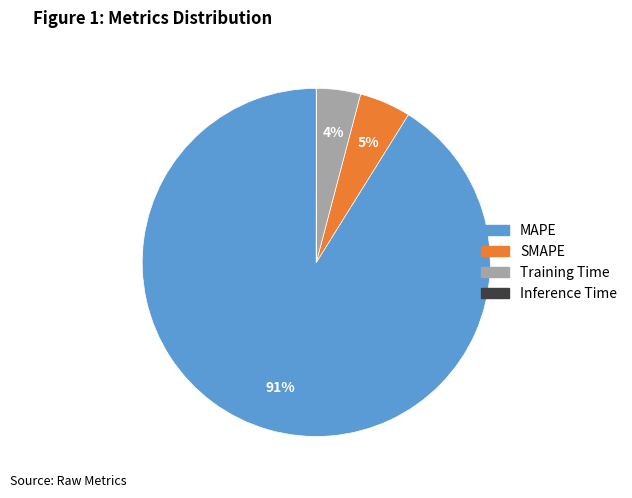

Is it true that MAPE is 91% of the pie?

True